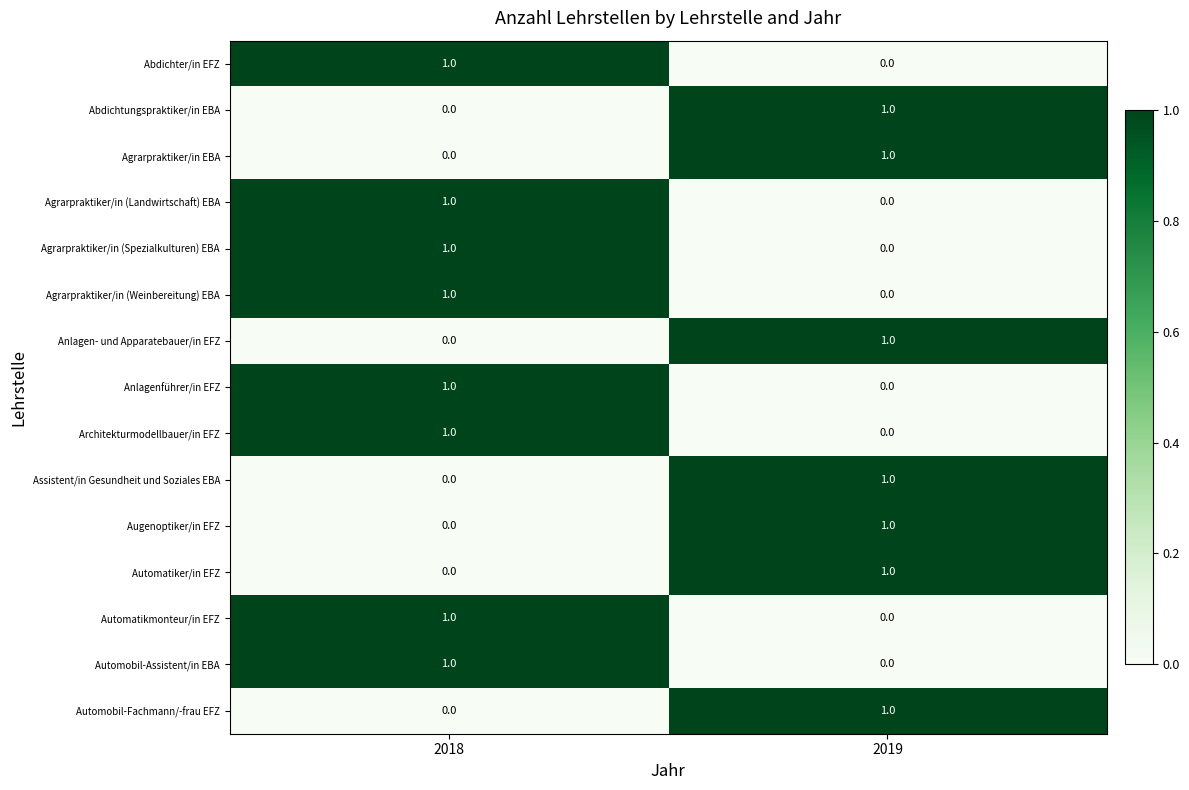

Reading left to right, list all the values displayed in this chart.

Abdichter/in EFZ: 2018=1	2019=0
Abdichtungspraktiker/in EBA: 2018=0	2019=1
Agrarpraktiker/in EBA: 2018=0	2019=1
Agrarpraktiker/in (Landwirtschaft) EBA: 2018=1	2019=0
Agrarpraktiker/in (Spezialkulturen) EBA: 2018=1	2019=0
Agrarpraktiker/in (Weinbereitung) EBA: 2018=1	2019=0
Anlagen- und Apparatebauer/in EFZ: 2018=0	2019=1
Anlagenführer/in EFZ: 2018=1	2019=0
Architekturmodellbauer/in EFZ: 2018=1	2019=0
Assistent/in Gesundheit und Soziales EBA: 2018=0	2019=1
Augenoptiker/in EFZ: 2018=0	2019=1
Automatiker/in EFZ: 2018=0	2019=1
Automatikmonteur/in EFZ: 2018=1	2019=0
Automobil-Assistent/in EBA: 2018=1	2019=0
Automobil-Fachmann/-frau EFZ: 2018=0	2019=1